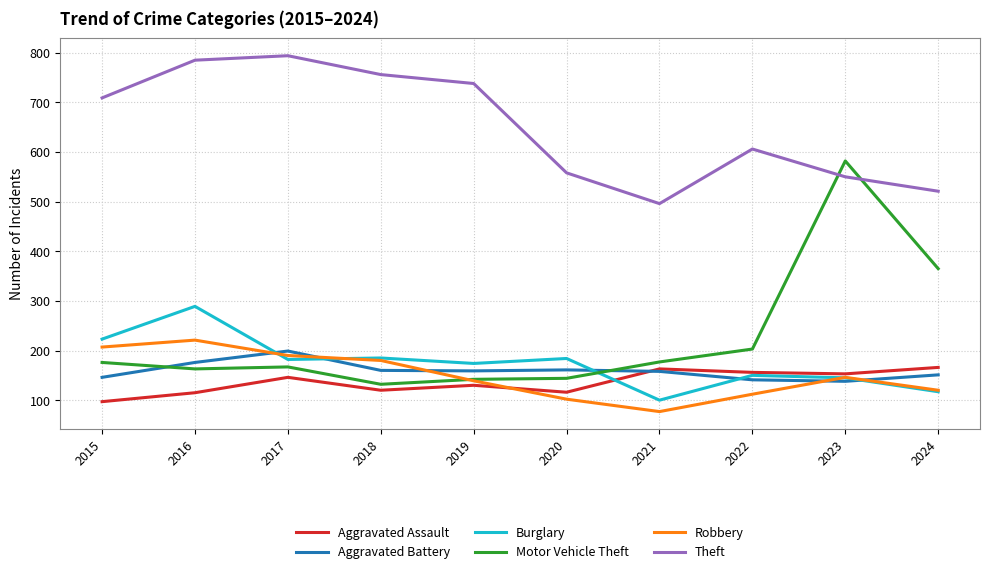

True or false: Theft and Aggravated Assault cross at least once.

False